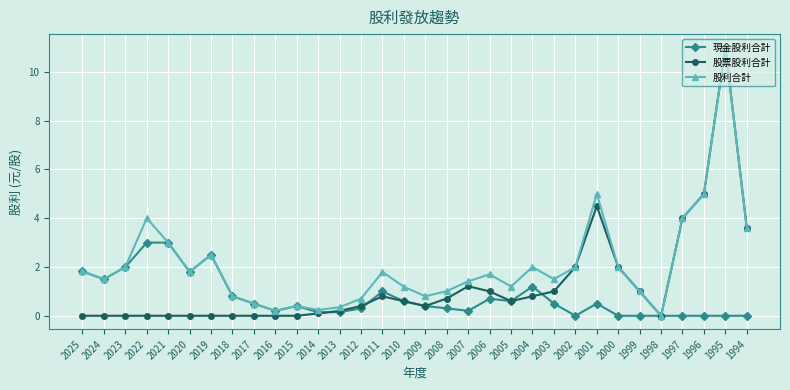

List the series in order of their overall mean, lowest first.

現金股利合計, 股票股利合計, 股利合計